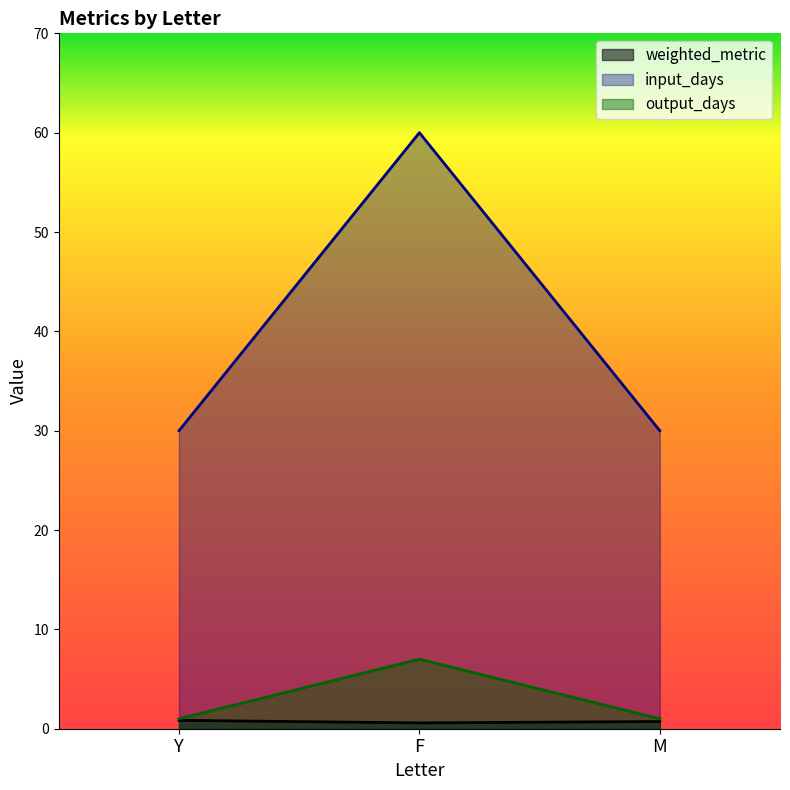

True or false: input_days has a value of 30.0 at M.

True